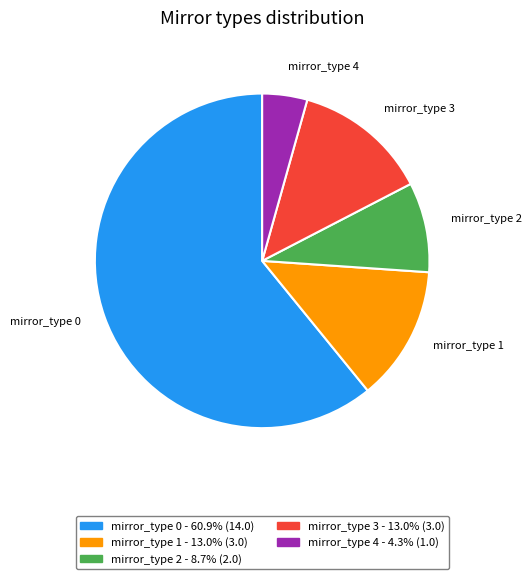

Which slice is the smallest?

mirror_type 4